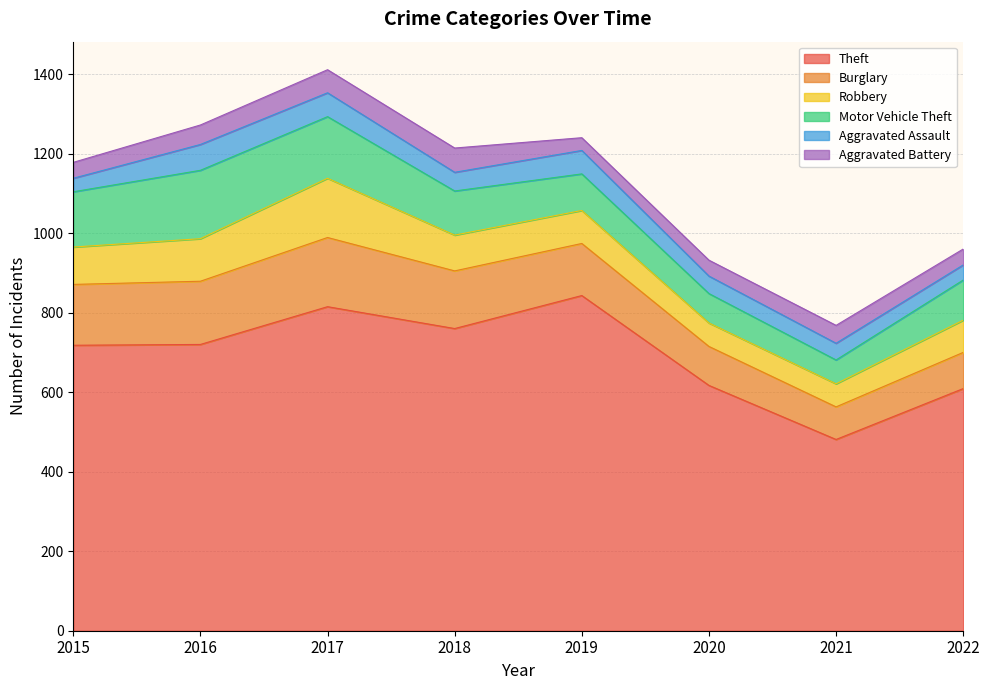

How many lines are shown in the chart?

6